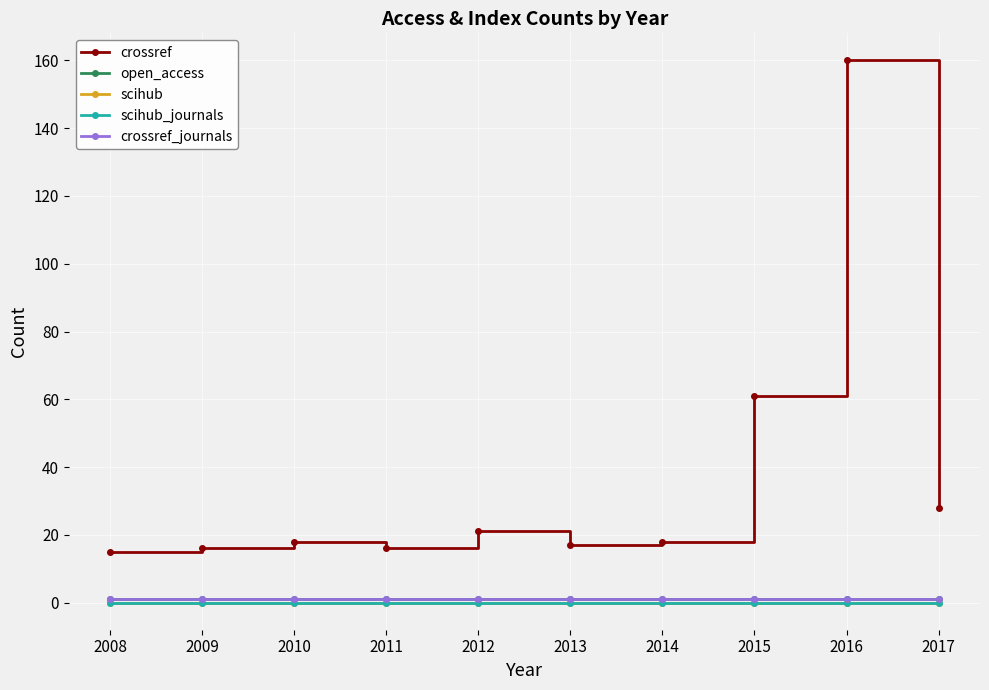

What is the total value across all series at 2014?

20